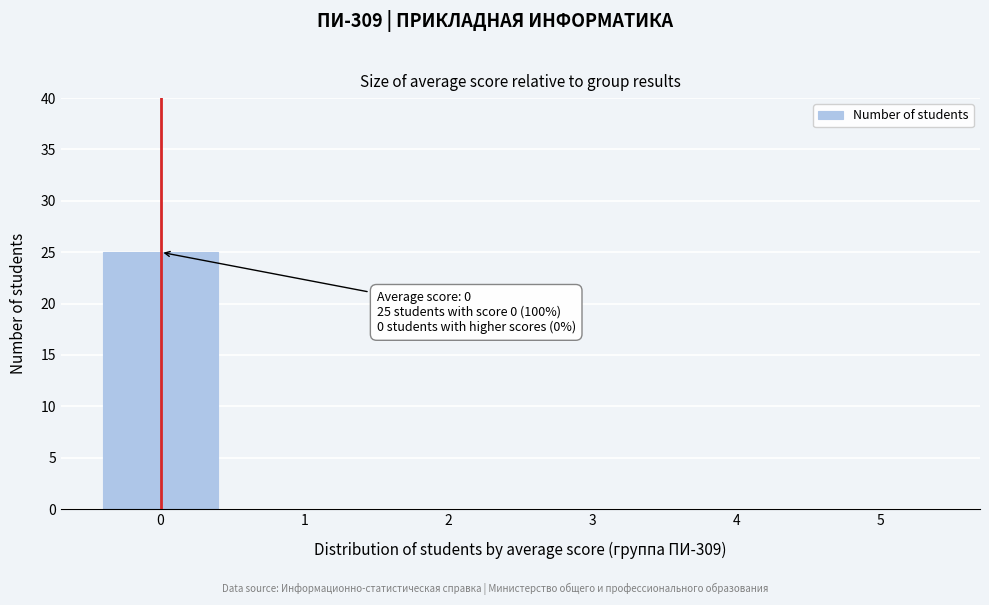

Over which range of the x-axis is the bar tallest?

-0.5 to 0.5